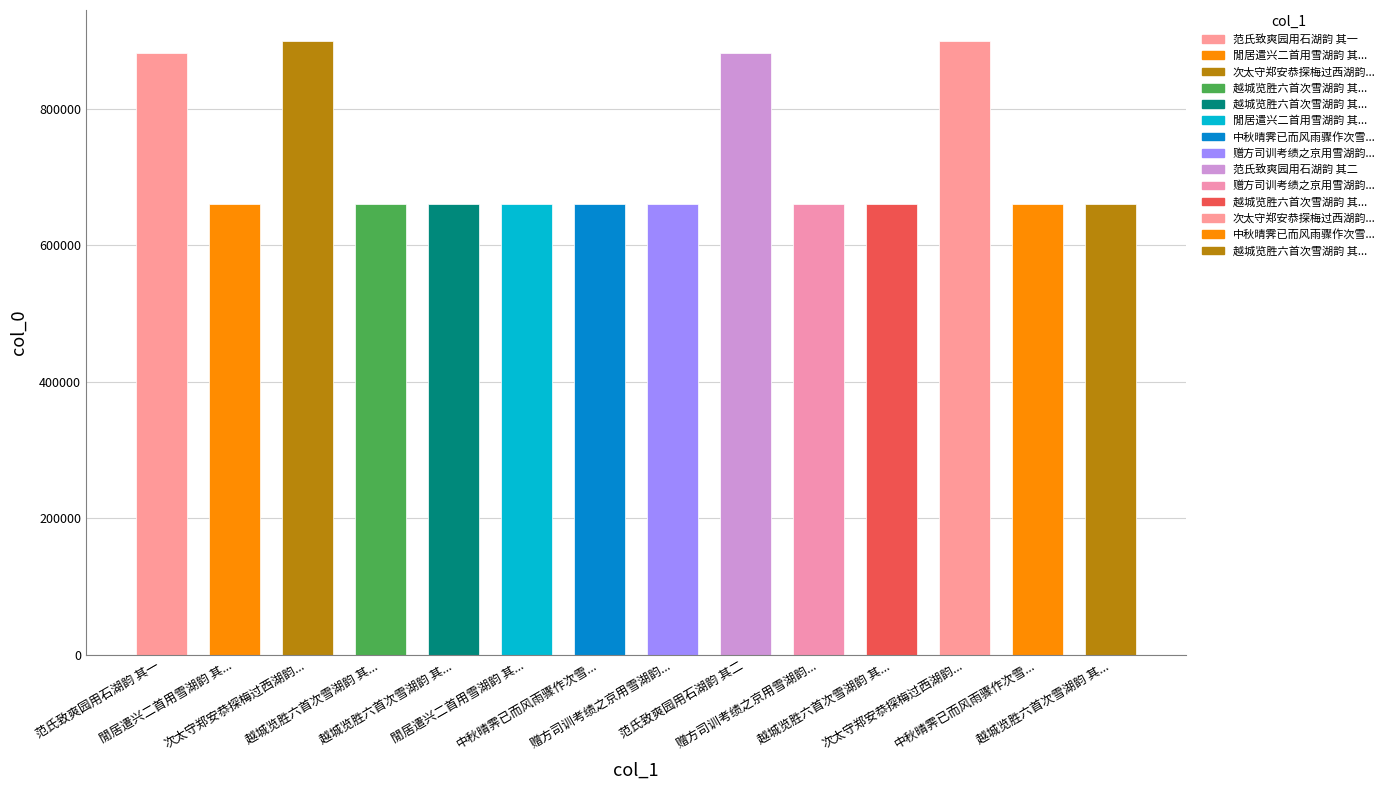

What is the sum of all values?

10166683